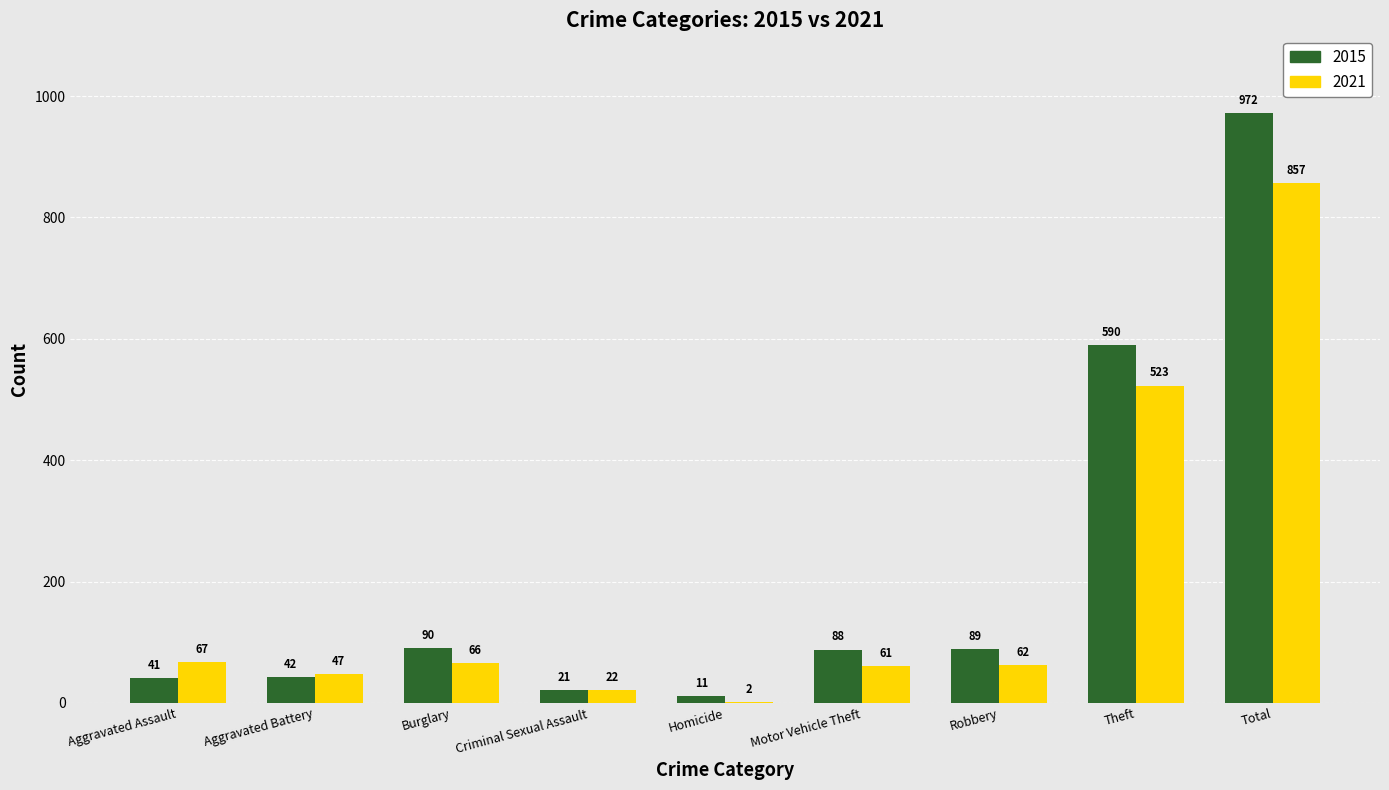

Is the value of 2015 at Homicide greater than the value of 2021 at Theft?

No